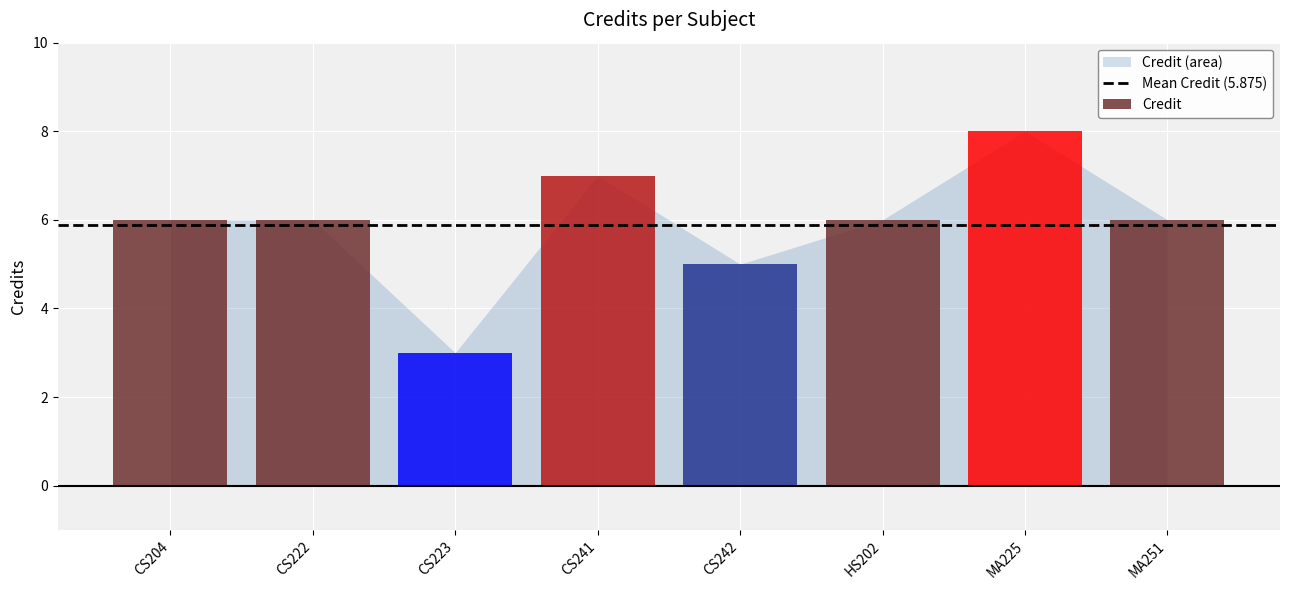

Rank the categories by value from lowest to highest.

CS223, CS242, CS204, CS222, HS202, MA251, CS241, MA225